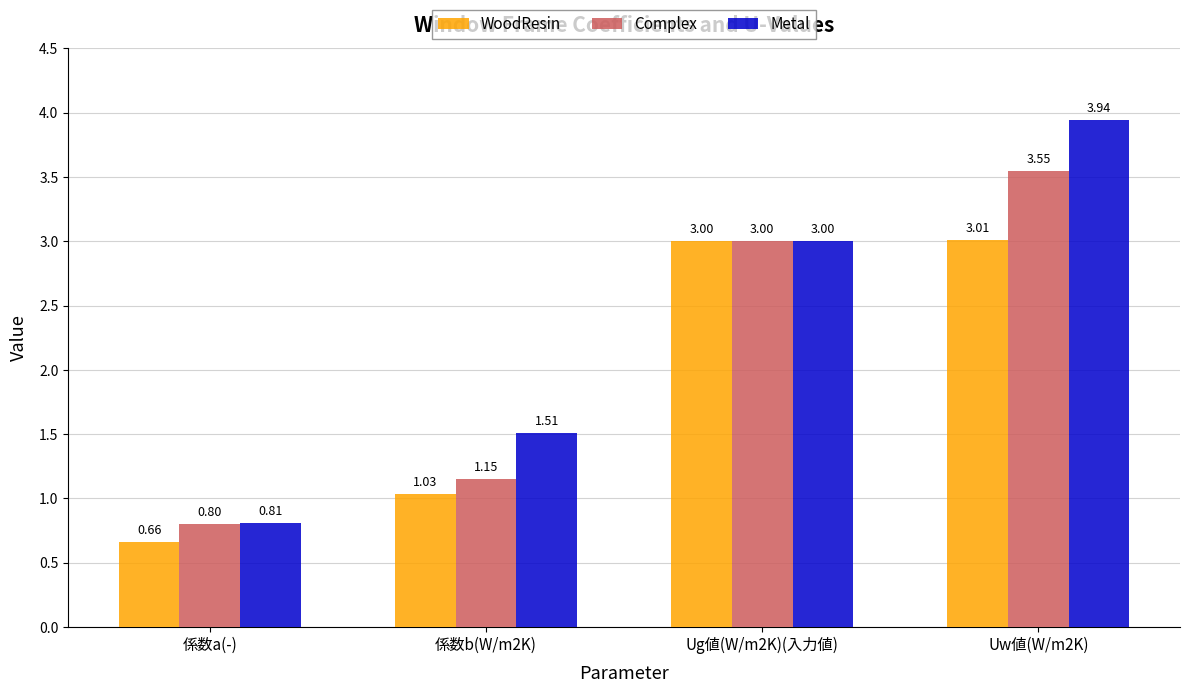

Which label corresponds to the largest value in the chart?

Uw値(W/m2K)